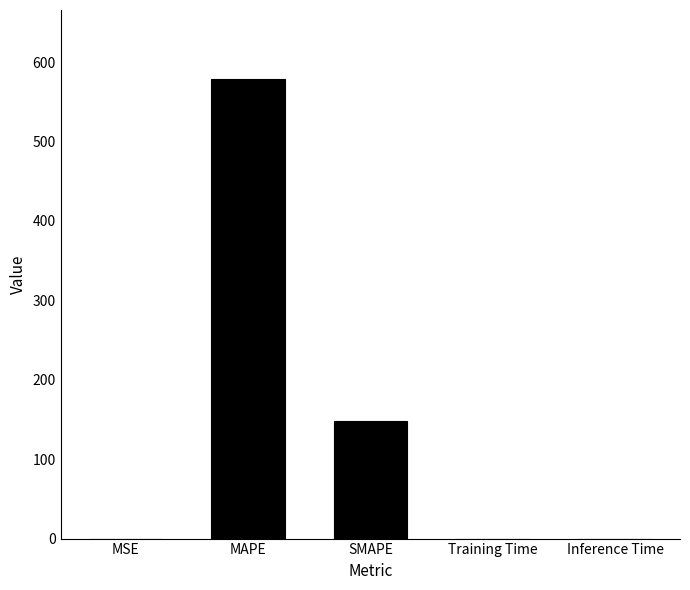

What is the sum of all values?

727.5